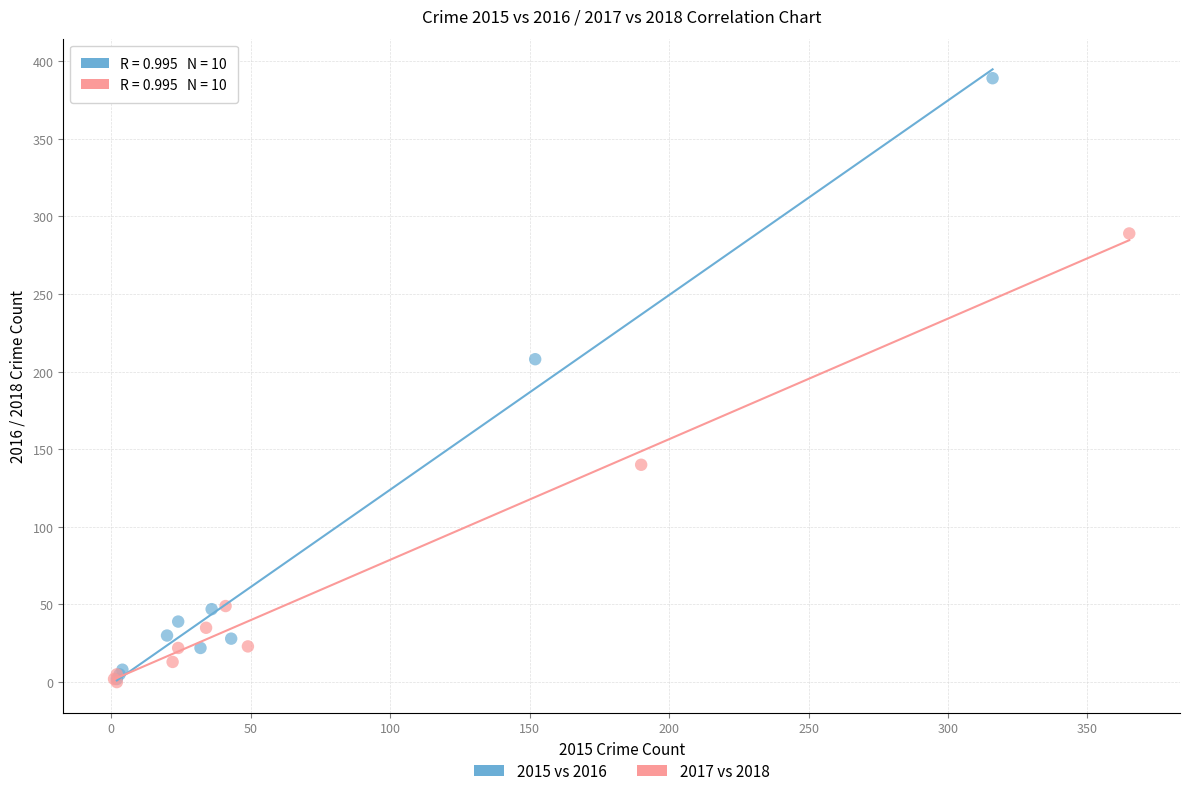

Which series contains the highest Y value?

2015 vs 2016